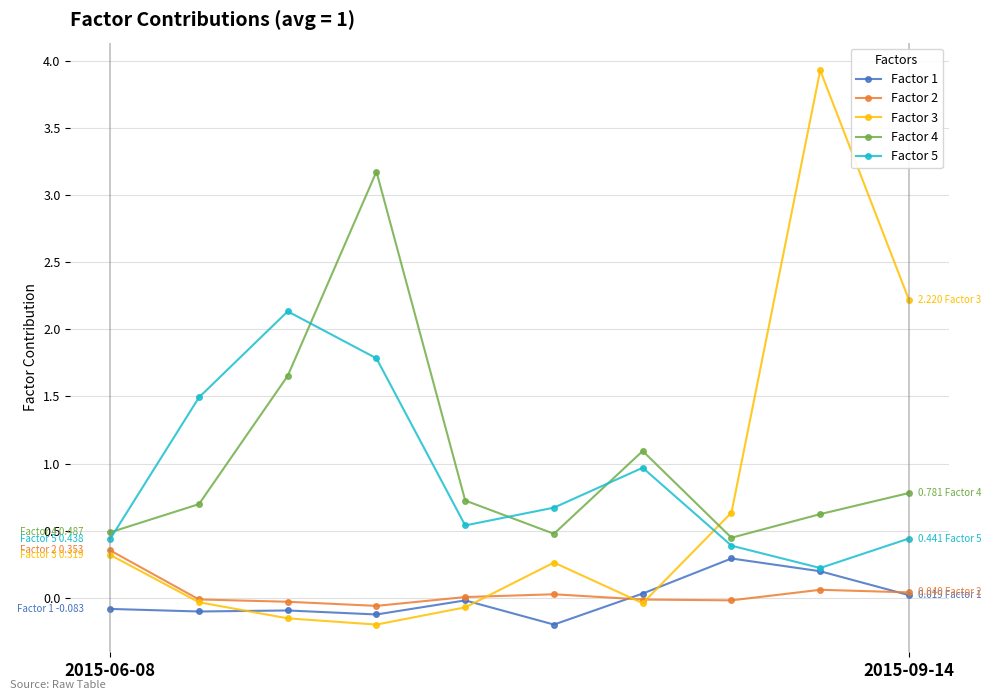

What are all the series names shown in the legend?

Factor 1, Factor 2, Factor 3, Factor 4, Factor 5